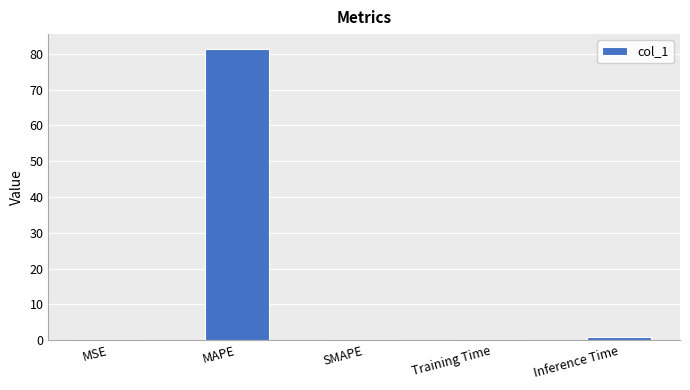

True or false: the data shows 49.1 at SMAPE.

False